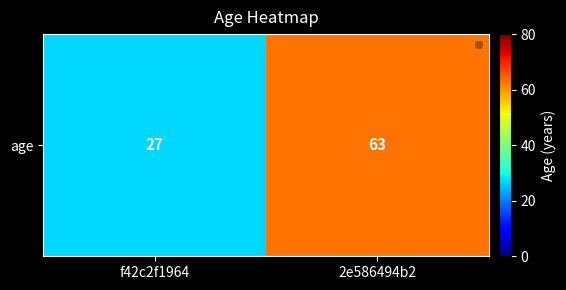

Which label corresponds to the smallest value in the chart?

f42c2f1964